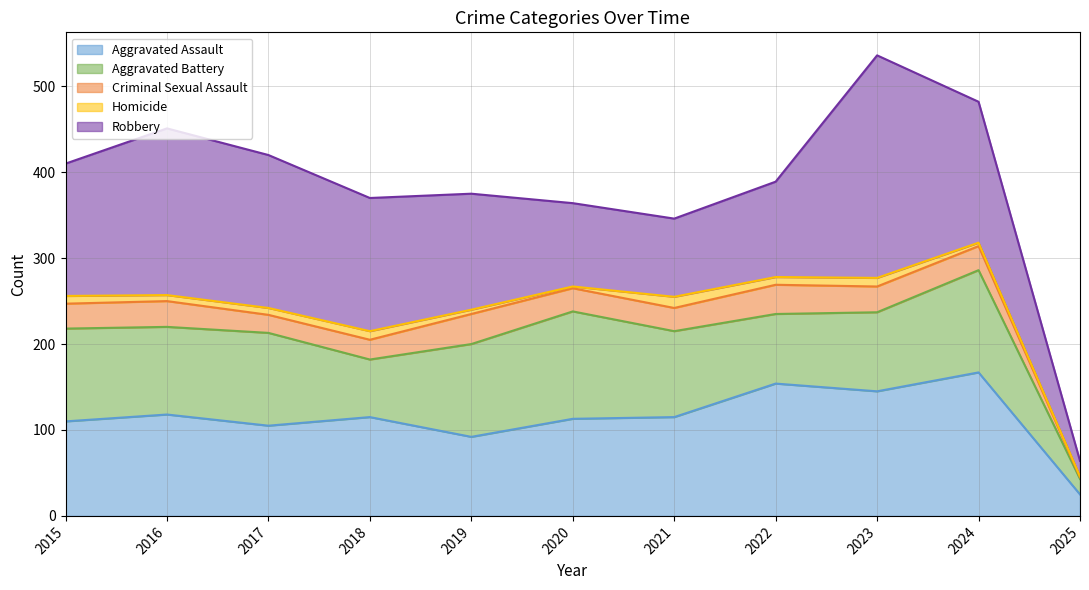

True or false: Homicide has a value of 1 at 2025.

True